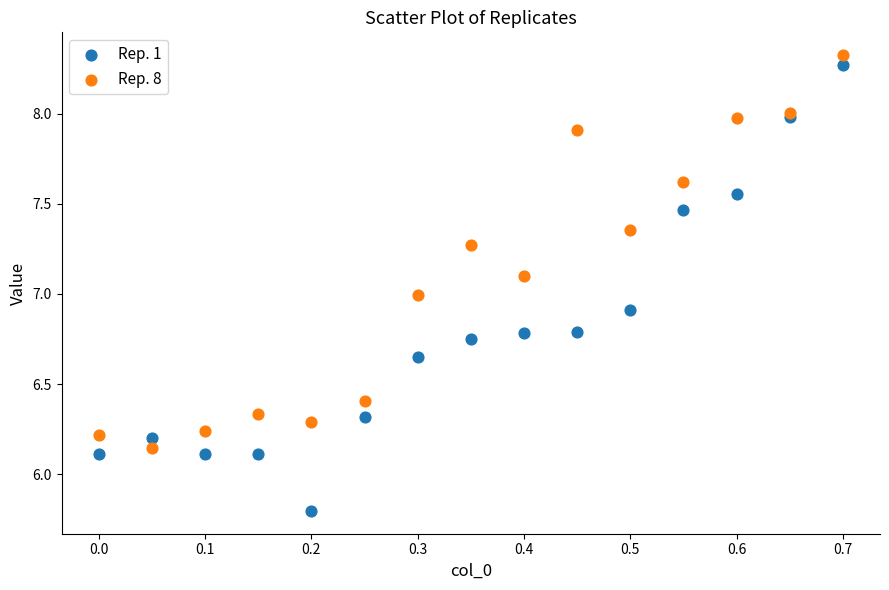

What is the X range (max minus min) for the scatter plot?

0.7